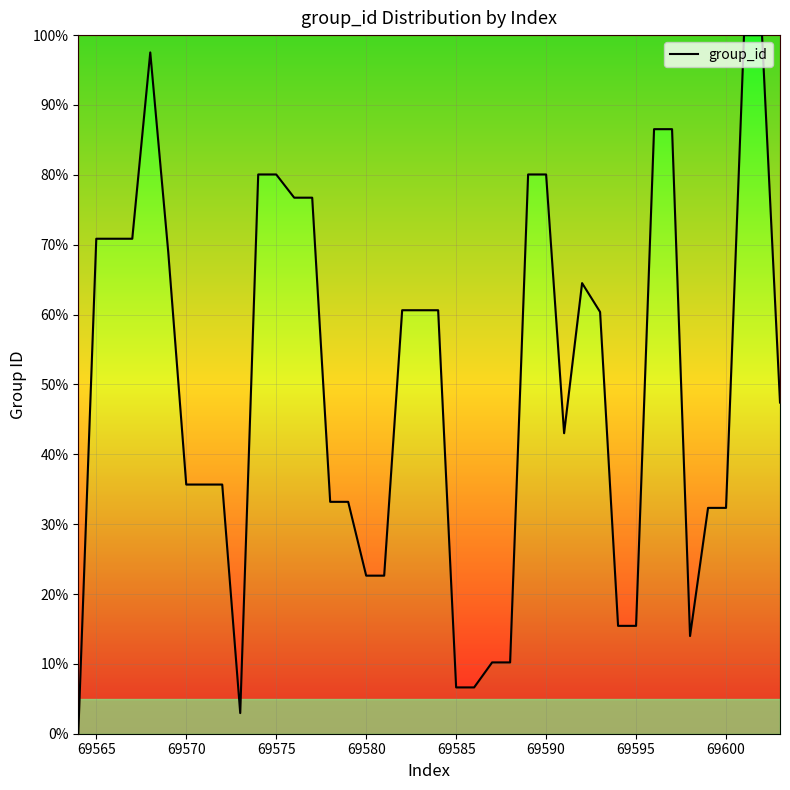

Does the chart have visible grid lines?

Yes